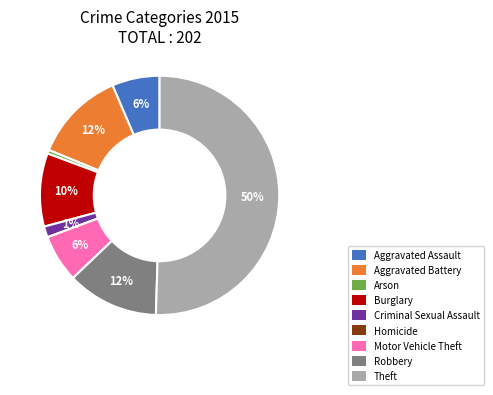

Do Arson and Aggravated Battery together represent more than half of the pie?

No